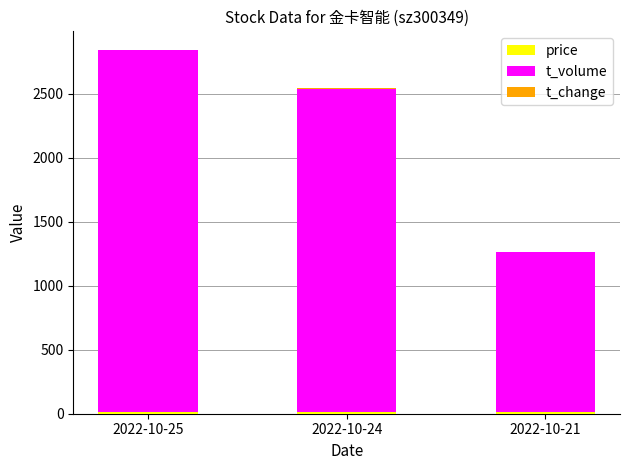

At which category is the sum across all series the highest?

2022-10-25